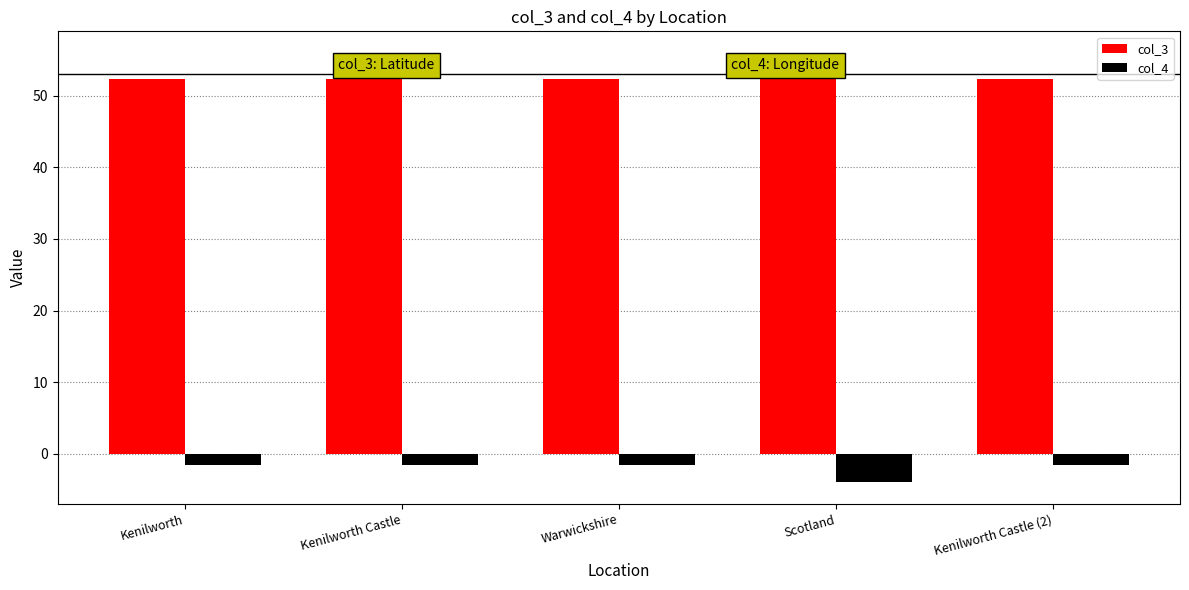

What is the difference between the maximum and second lowest values in the col_3 series?

3.7